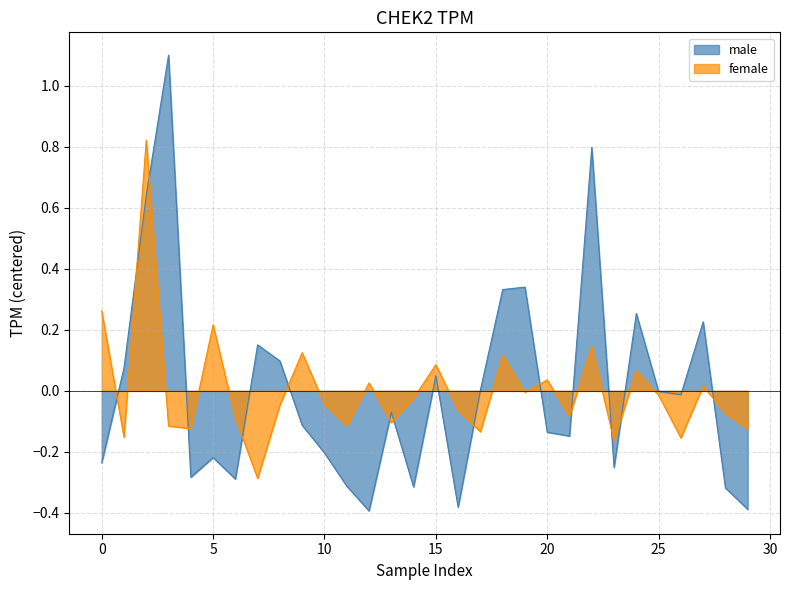

The value of male at 25 is -0.0. True or false?

True